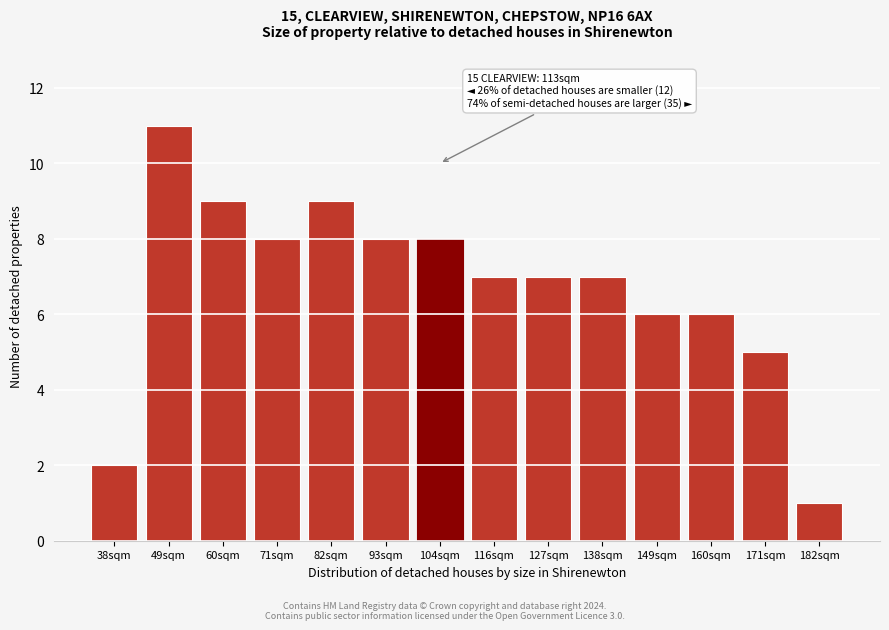

Reading right to left, what are all the values shown in this chart?

1	5	6	6	7	7	7	8	8	9	8	9	11	2